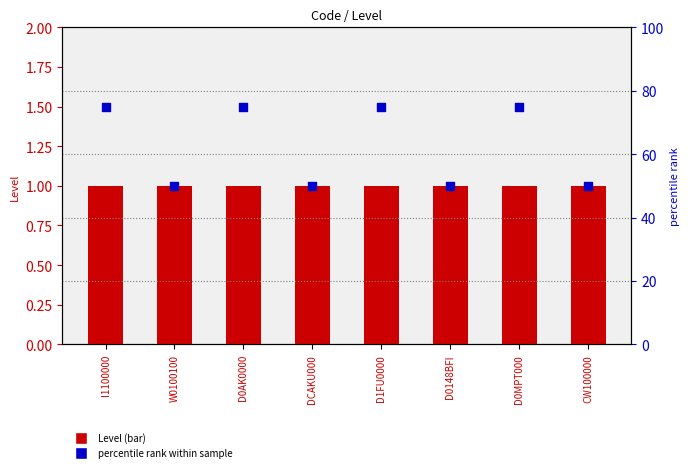

Which series contains the highest Y value?

percentile rank